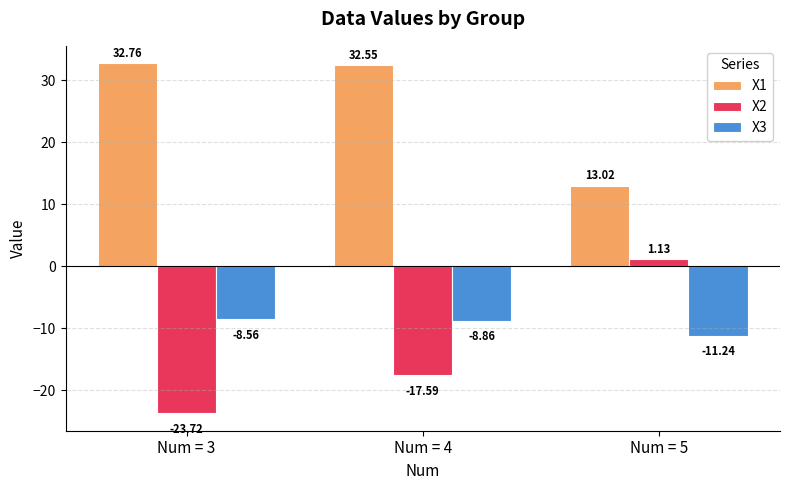

What is the value of the X1 bar at the 3rd from the left?

13.0